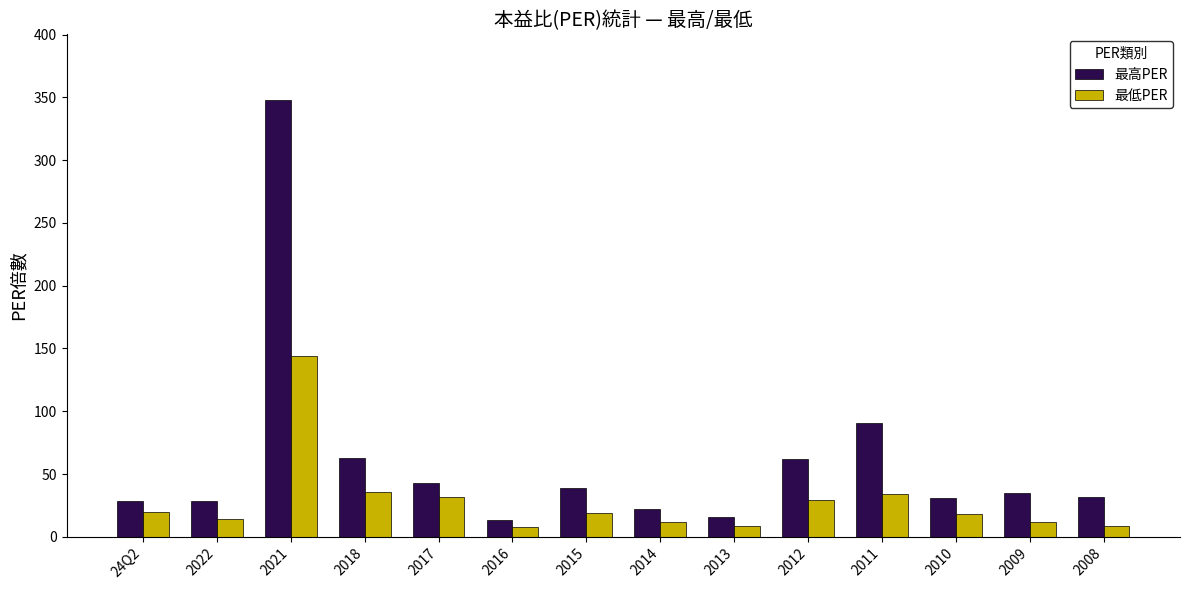

How many bars are there in each group?

2